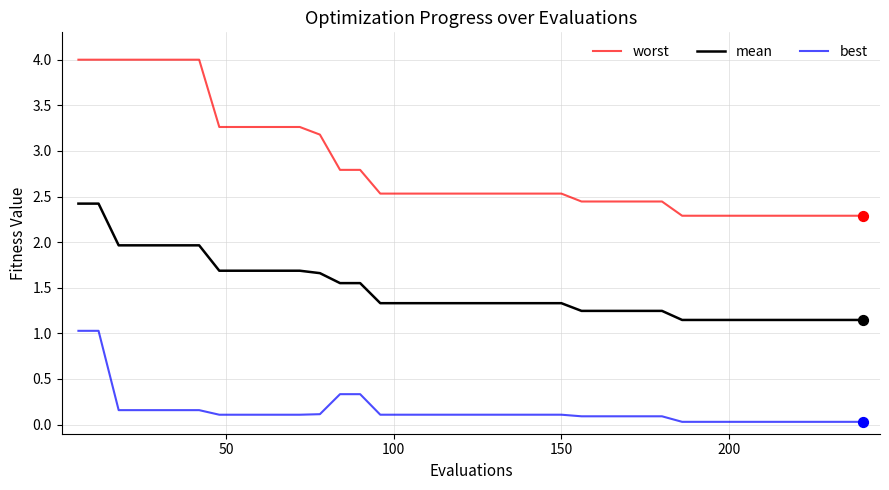

What is the lowest value of the worst series?

2.3